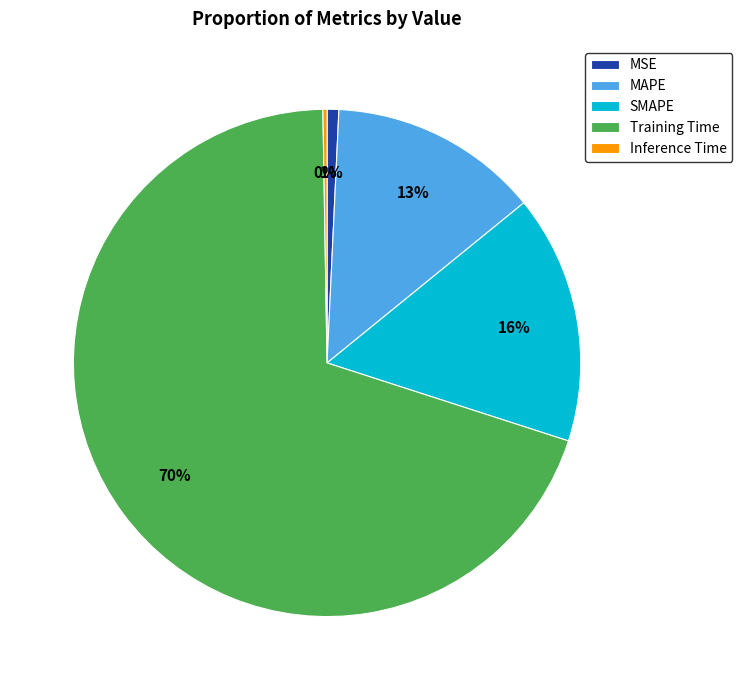

To the nearest percent, what percentage of the pie is MAPE?

13%